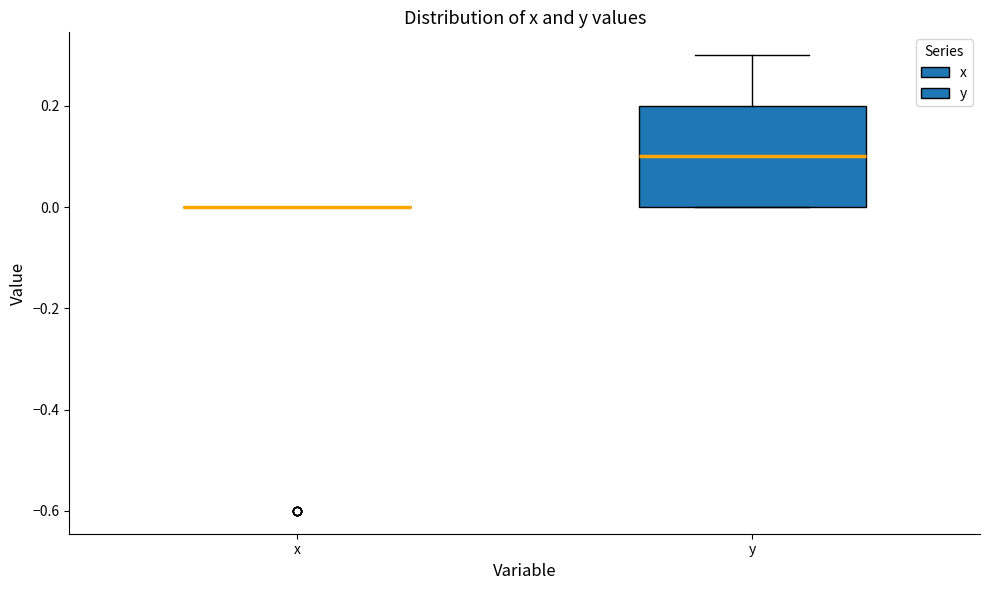

Reading left to right, transcribe this box plot: for each box, give where its median line is, the range the box spans, and where its two whiskers end, as read against the y-axis. The values are not printed on the chart, so give them approximately, as read against the axis.

x: box collapsed to a line at 0.0, whiskers 0.0 to 0.0
y: median 0.1, box 0.0 to 0.2, whiskers 0.0 to 0.3